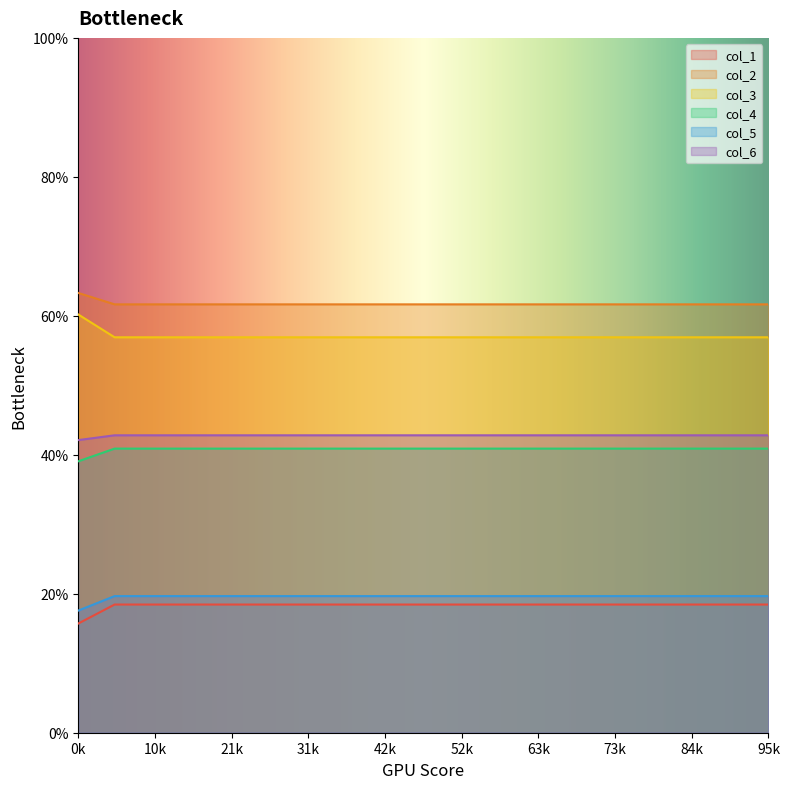

True or false: col_2 has a value of 63.3 at 0.

True